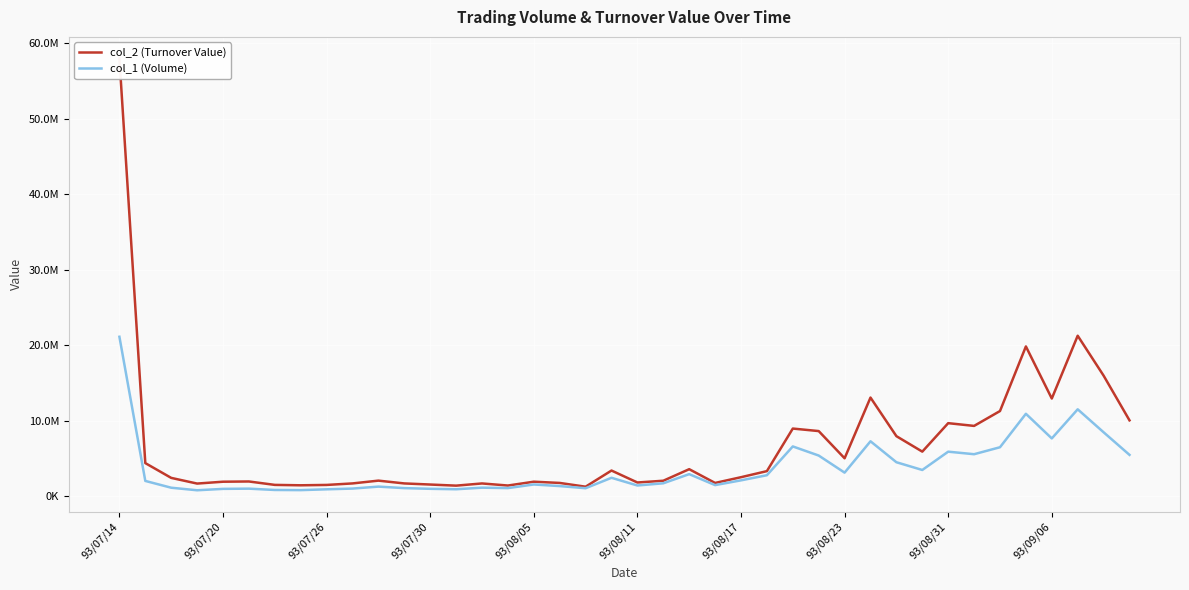

Is it true that col_2 (Turnover Value) equals 1249850 at 18?

True